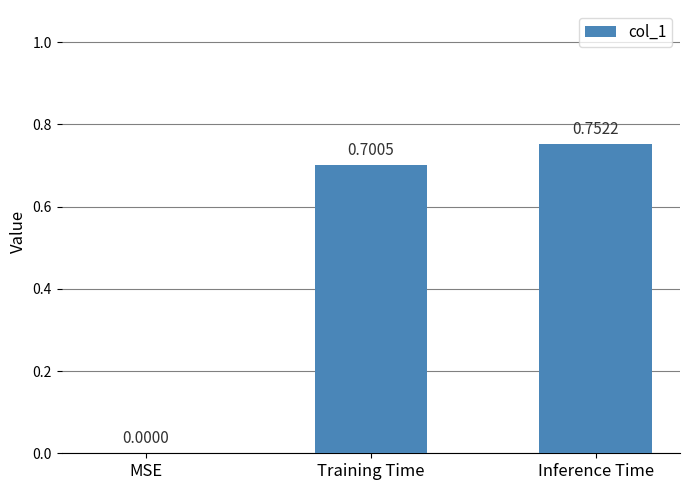

How many values are above zero?

2